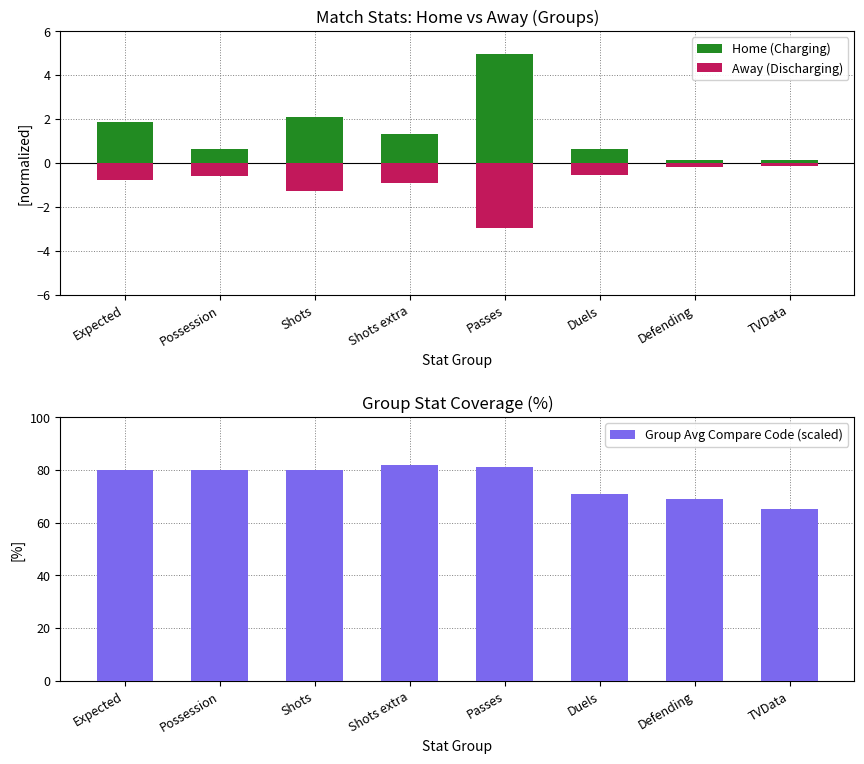

Reading left to right, what are all the values shown in this chart?

Home (Charging): 1.9	0.6	2.1	1.3	4.9	0.7	0.1	0.1
Away (Discharging): -0.8	-0.6	-1.3	-0.9	-3.0	-0.5	-0.2	-0.1
Group Avg Compare Code (scaled): 80.0	80.0	80.0	82.0	81.0	71.0	69.0	65.0